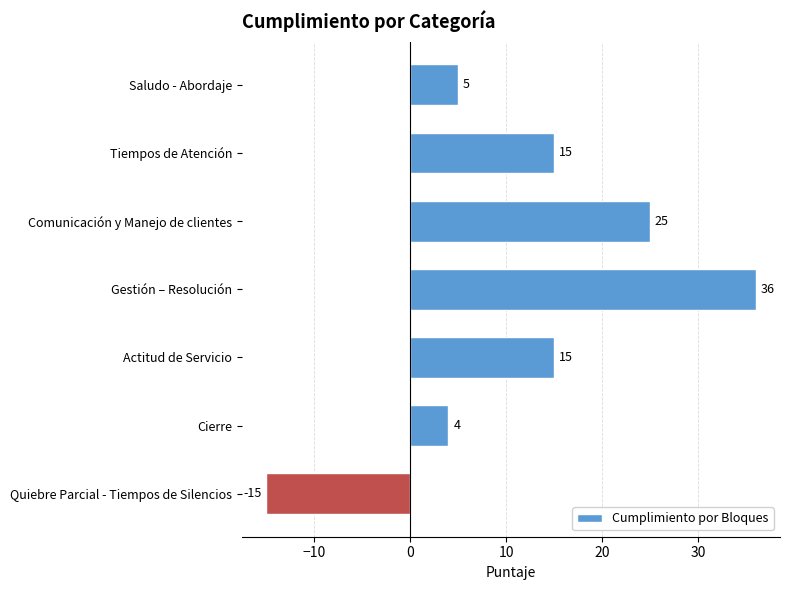

Where is the data nearest to the value 10?

Saludo - Abordaje